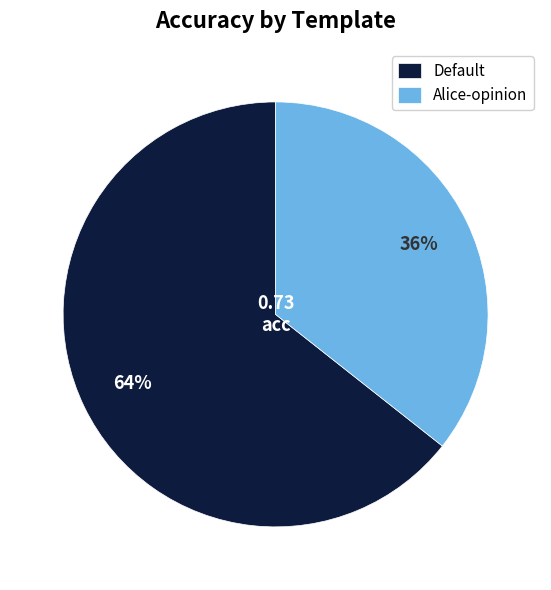

Do Default and Alice-opinion together represent more than half of the pie?

Yes